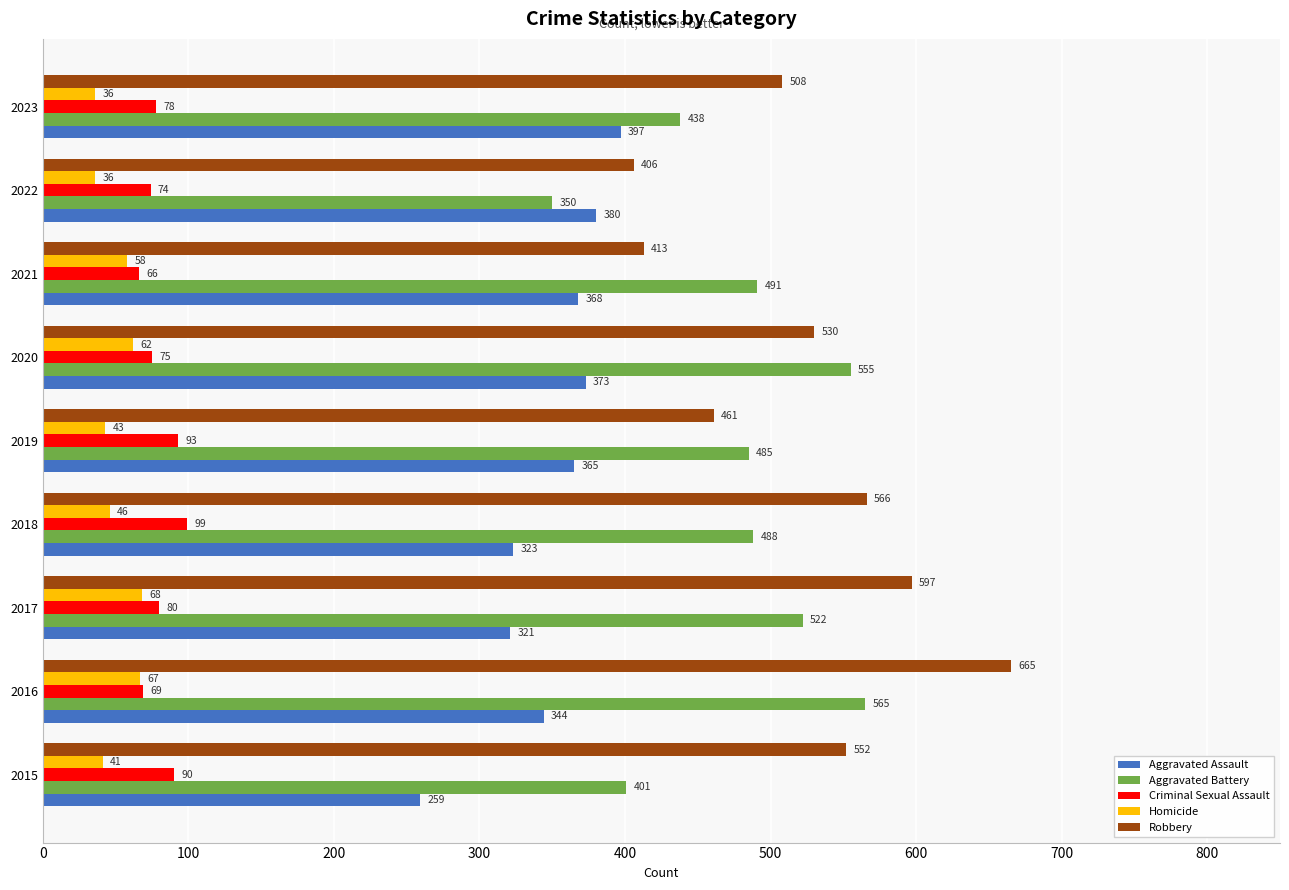

Rank the series by their maximum value, from lowest to highest.

Homicide, Criminal Sexual Assault, Aggravated Assault, Aggravated Battery, Robbery